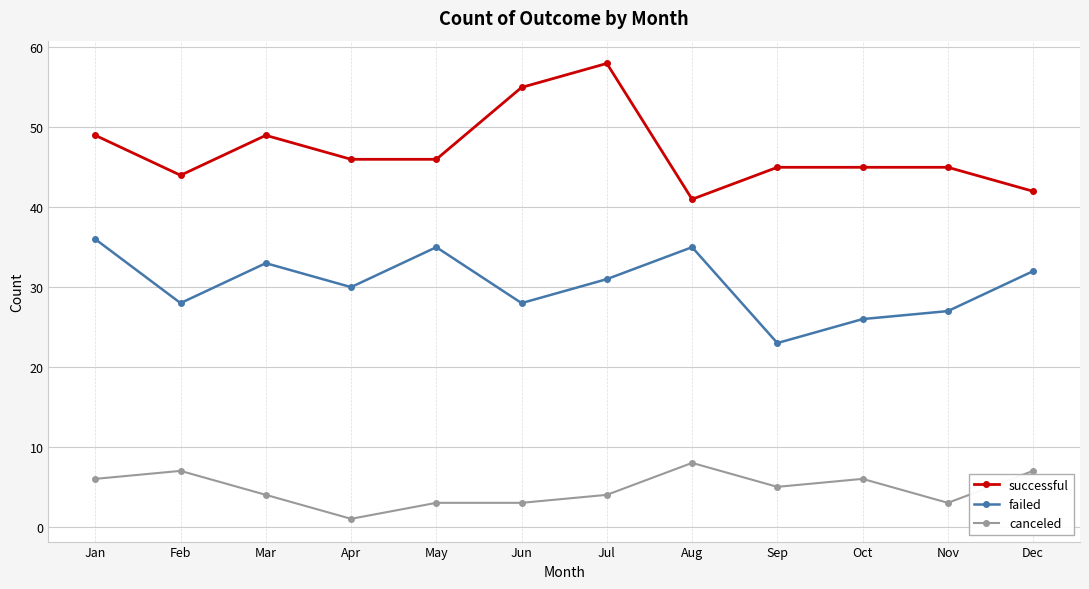

What is the value of the successful point at the 7th from the left?

58